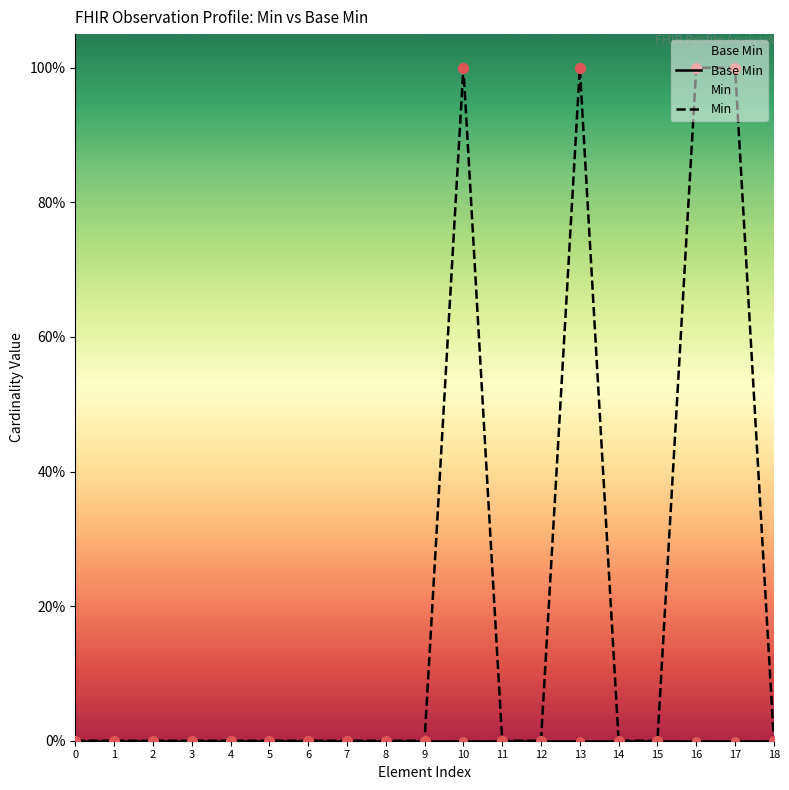

At which category is the sum across all series the highest?

10